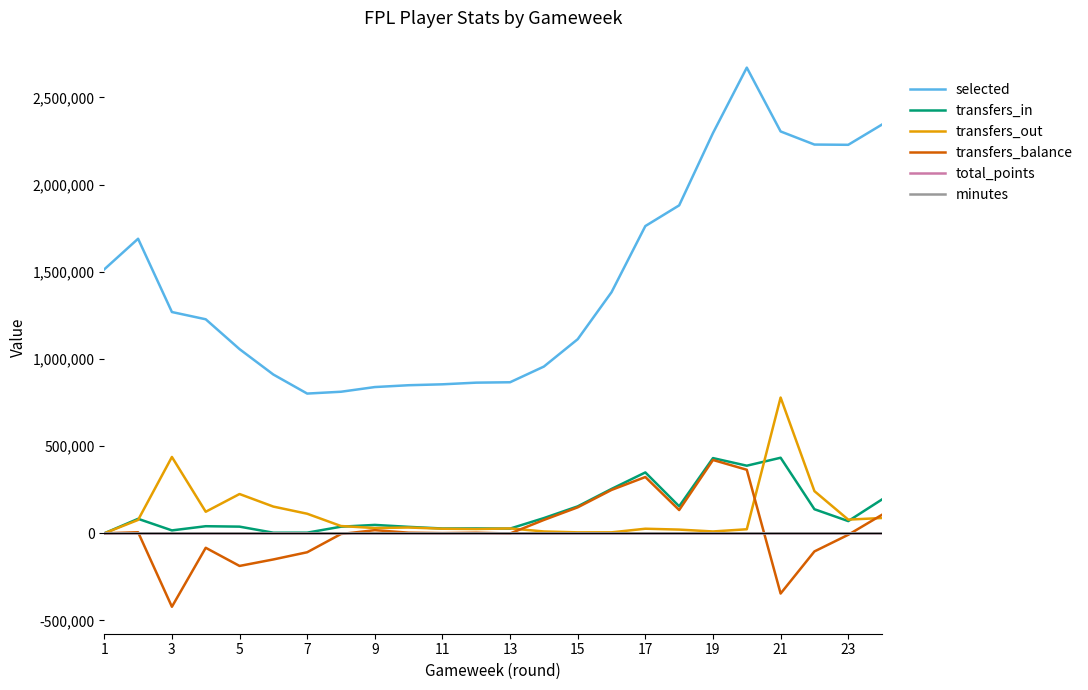

What is the highest value of the transfers_out series?

778909